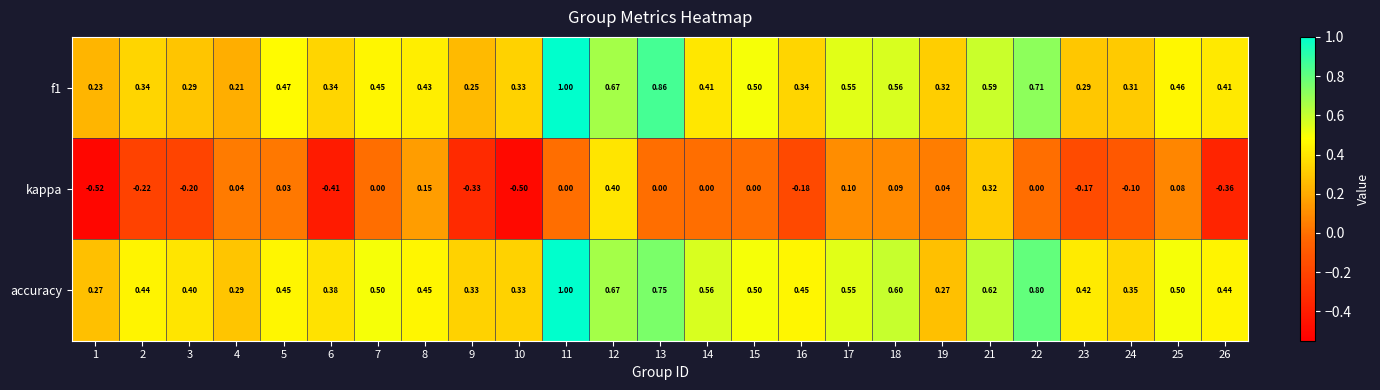

How many data points does each series have?

25